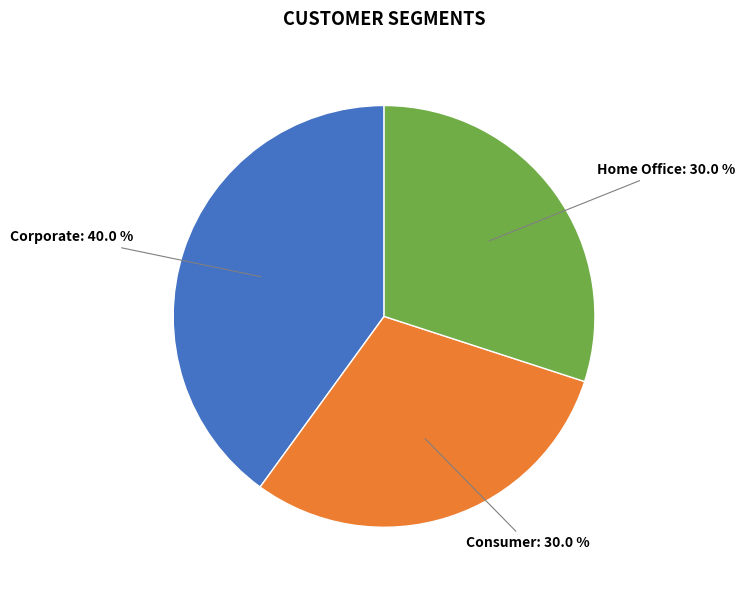

To the nearest percent, what is the average slice percentage?

33%